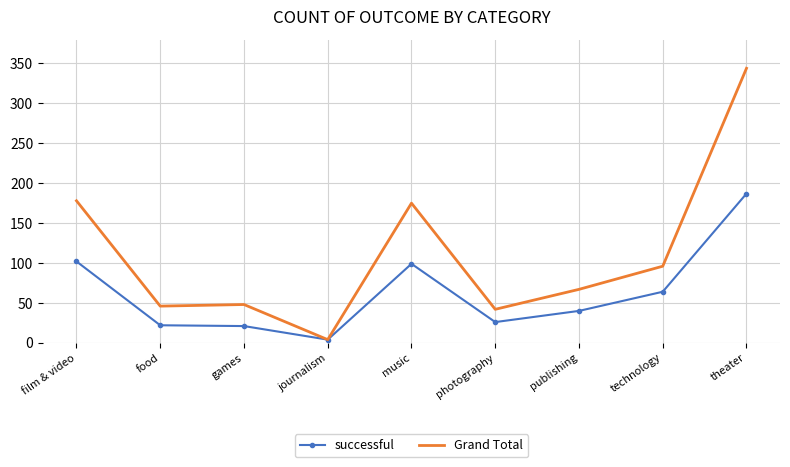

What are all the series names shown in the legend?

successful, Grand Total